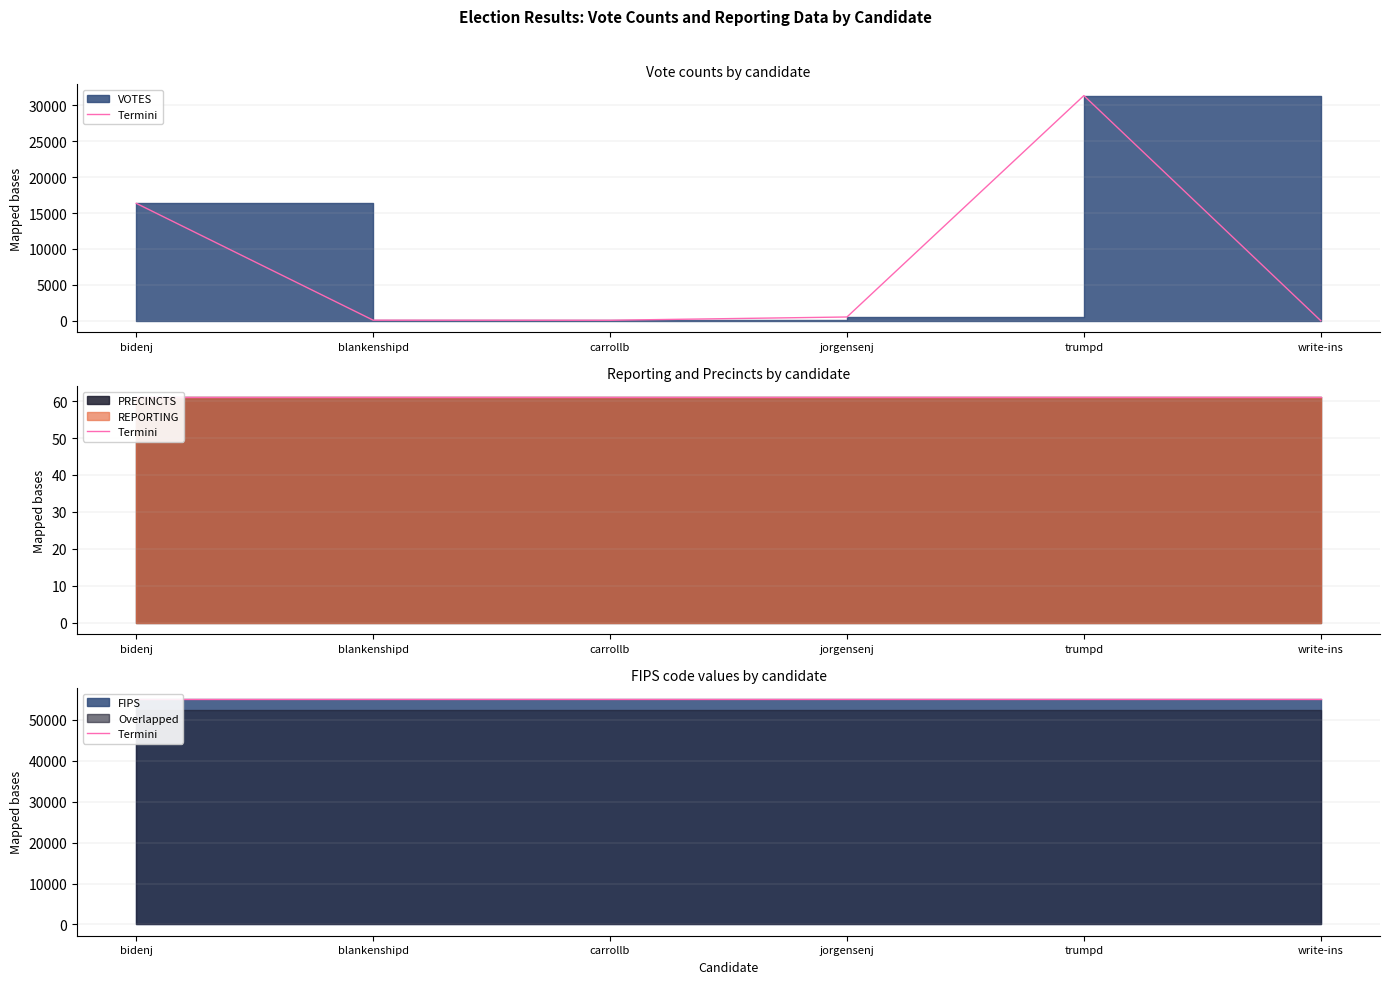

At bidenj, list the series in order from smallest to largest.

REPORTING, PRECINCTS, VOTES, FIPS